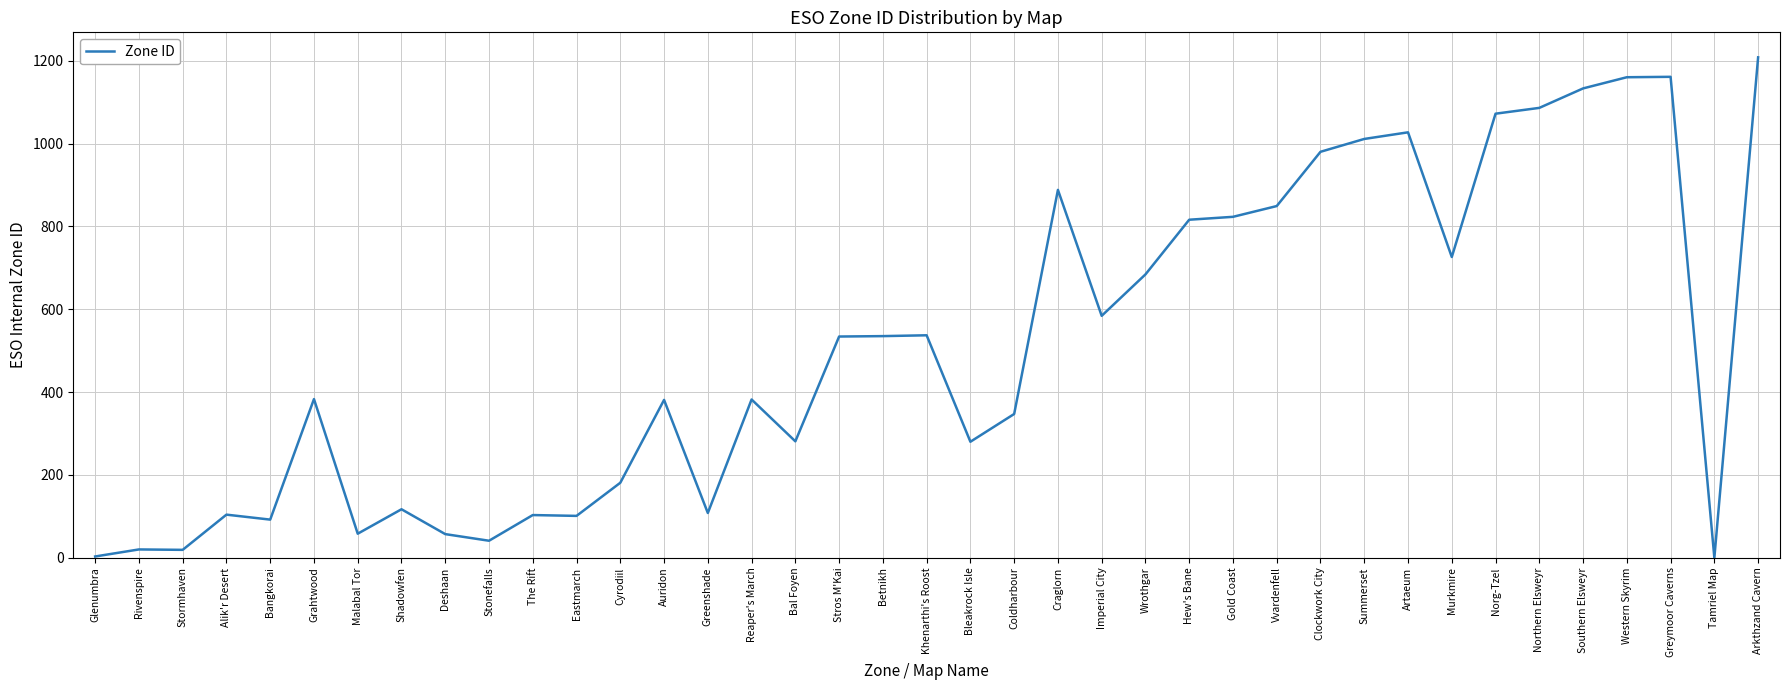

Which has a higher value, Deshaan or Stormhaven?

Deshaan